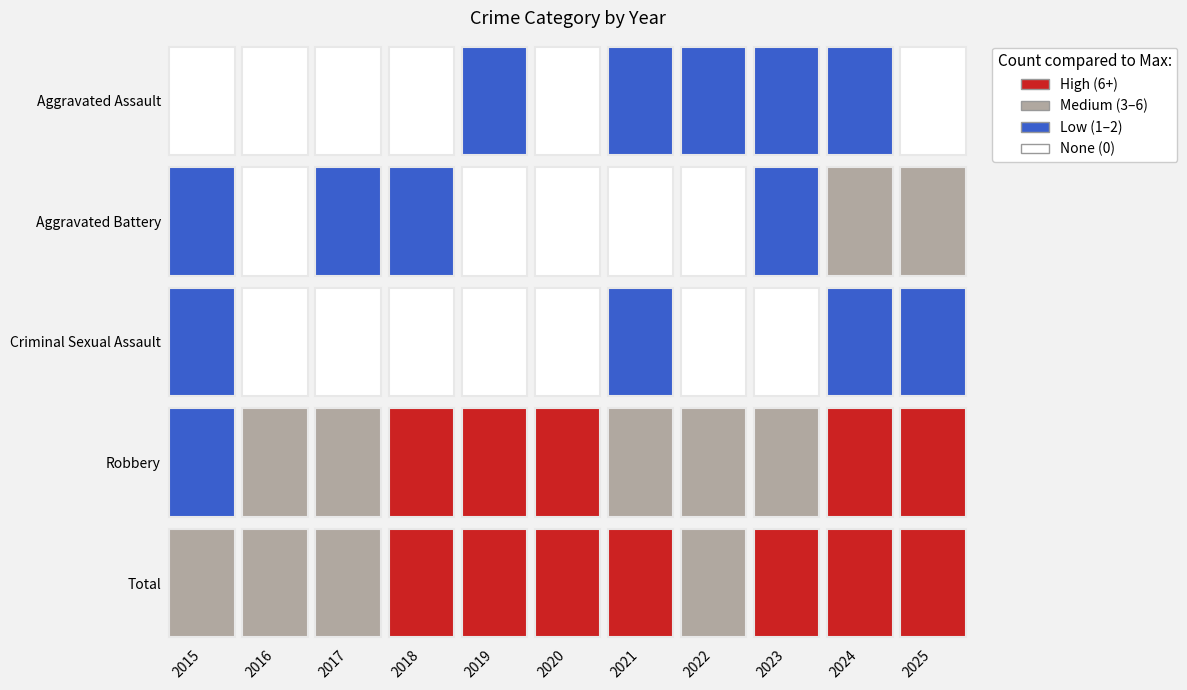

Which label corresponds to the smallest value in the chart?

2015